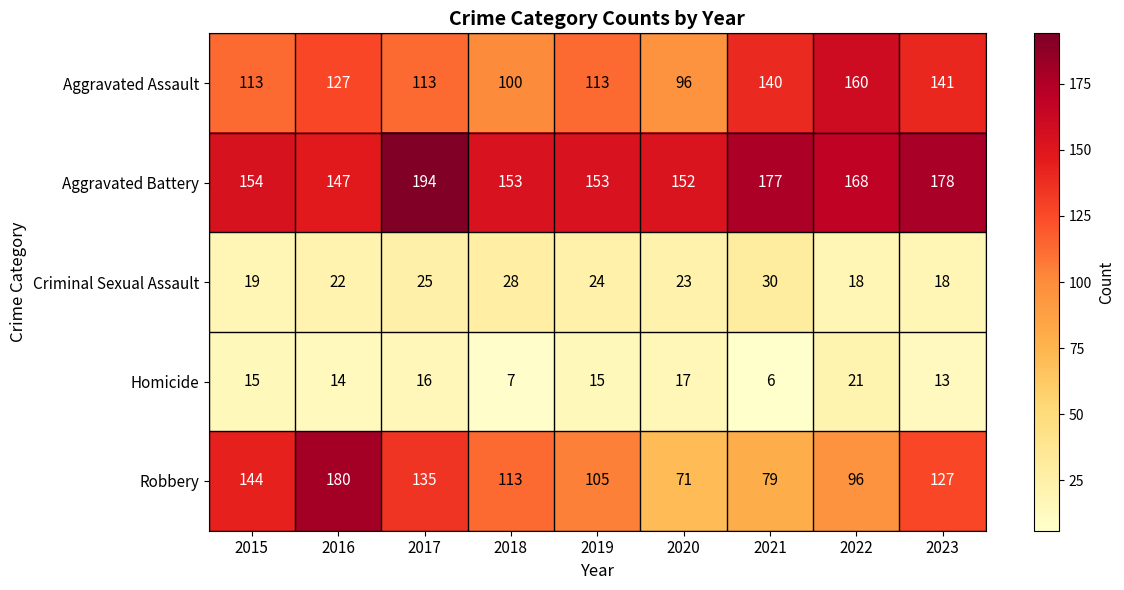

What value does the Aggravated Assault series have at 2017, to the nearest 5?

115